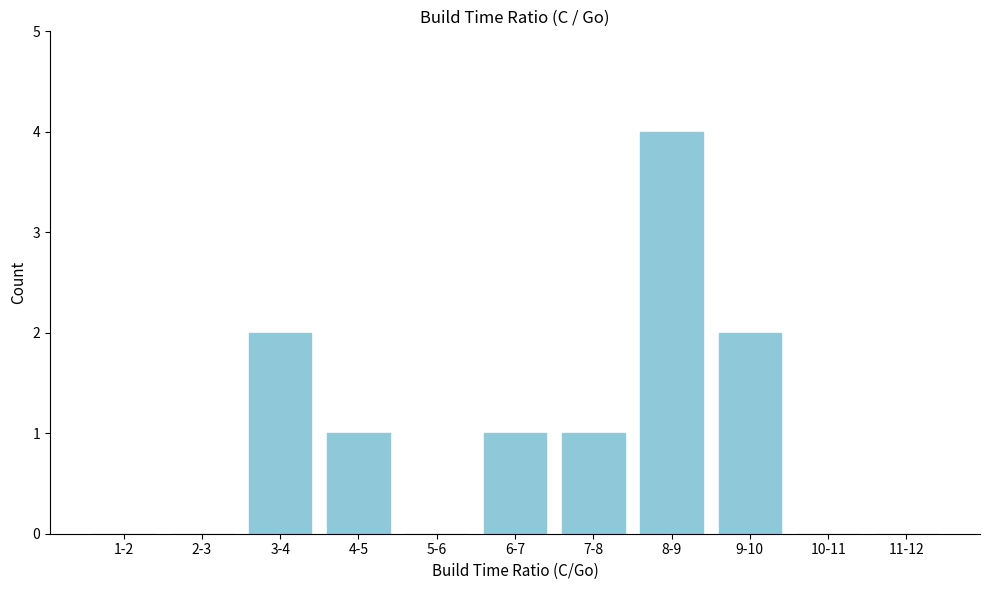

Reading left to right, what are all the values shown in this chart?

1-2=0	2-3=0	3-4=2	4-5=1	5-6=0	6-7=1	7-8=1	8-9=4	9-10=2	10-11=0	11-12=0